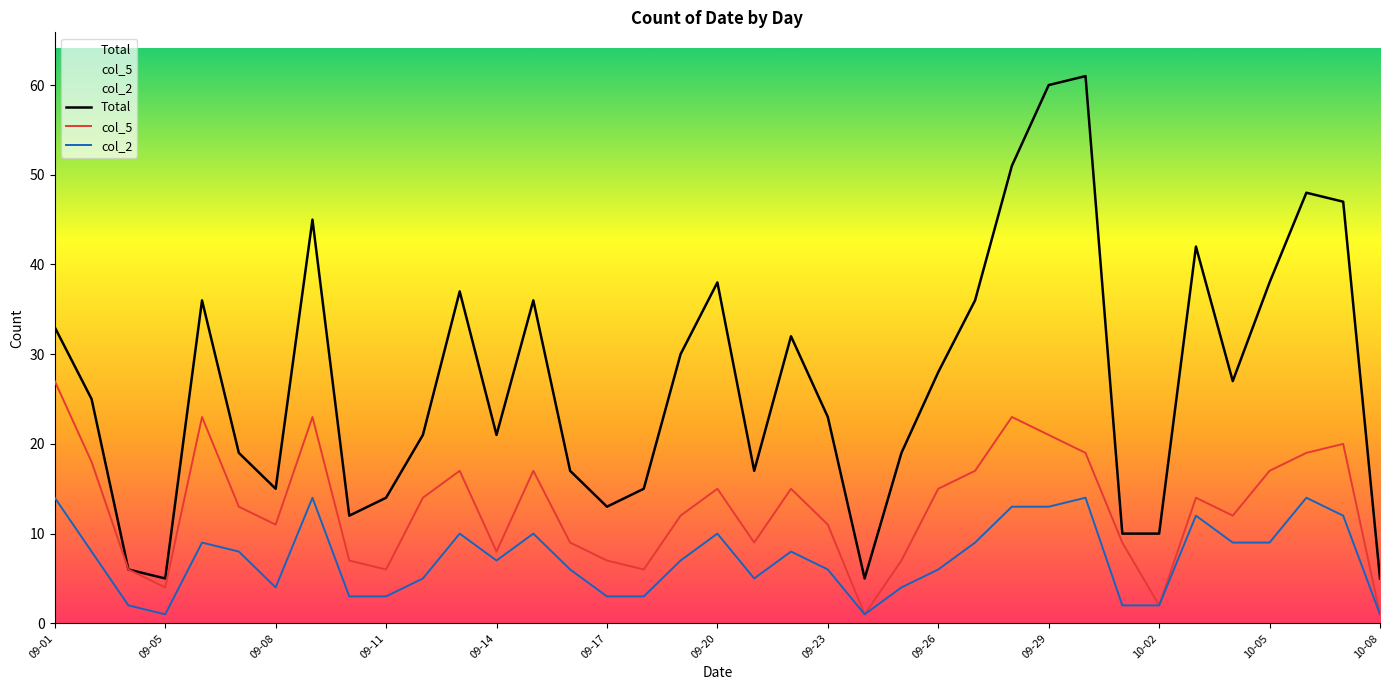

How many data points in Total are above 25?

18